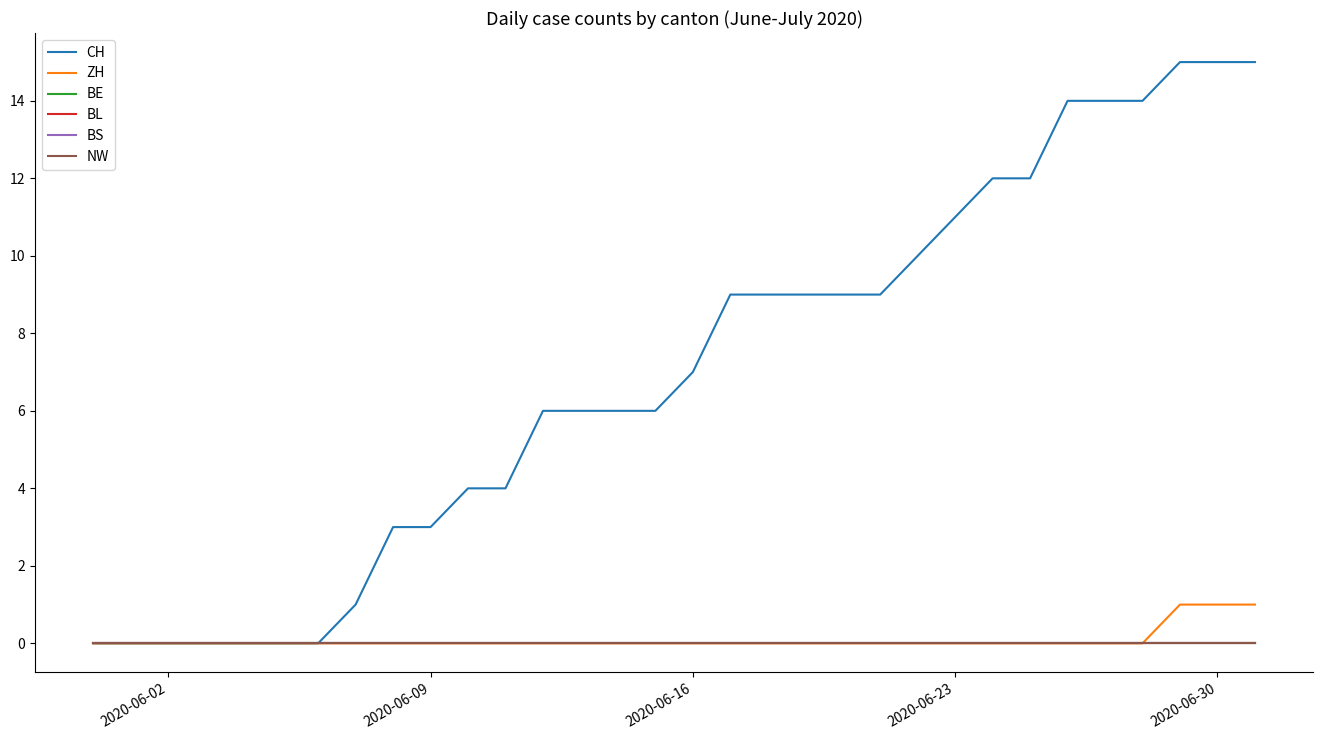

Rank the series by their maximum value, from highest to lowest.

CH, ZH, BE, BL, BS, NW